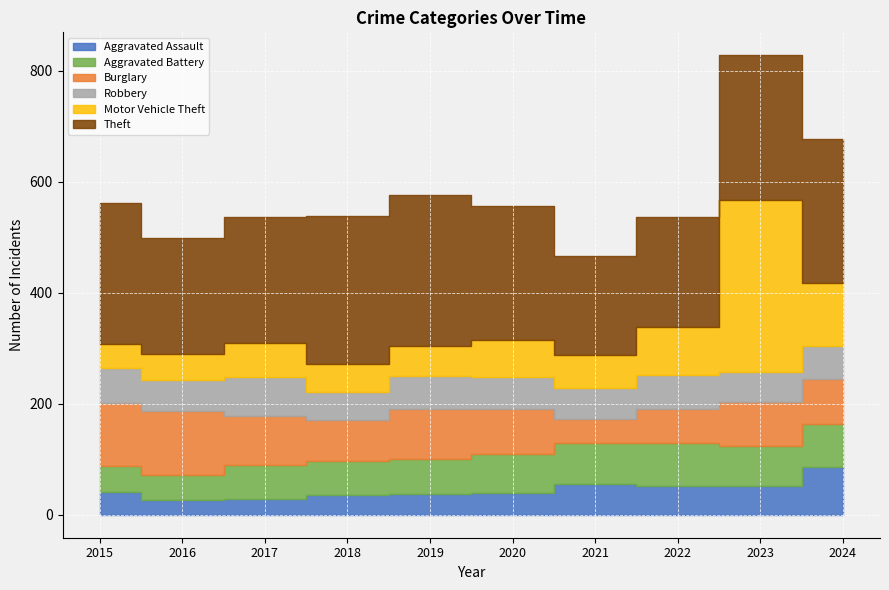

Reading left to right, extract all data points from this chart.

Aggravated Assault: 41	27	29	36	38	39	56	51	52	86
Aggravated Battery: 46	44	60	61	62	71	74	79	72	77
Burglary: 114	116	89	74	91	80	42	61	80	82
Robbery: 64	56	70	50	59	58	57	61	53	59
Motor Vehicle Theft: 42	47	61	51	54	67	58	86	311	113
Theft: 255	209	227	267	272	241	179	199	260	261